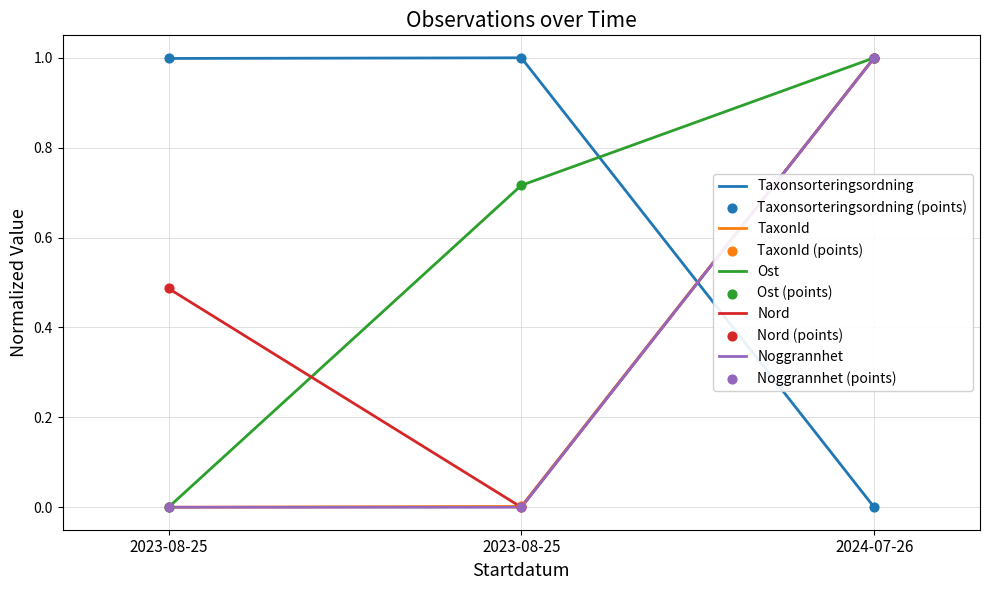

Does the chart have visible grid lines?

Yes